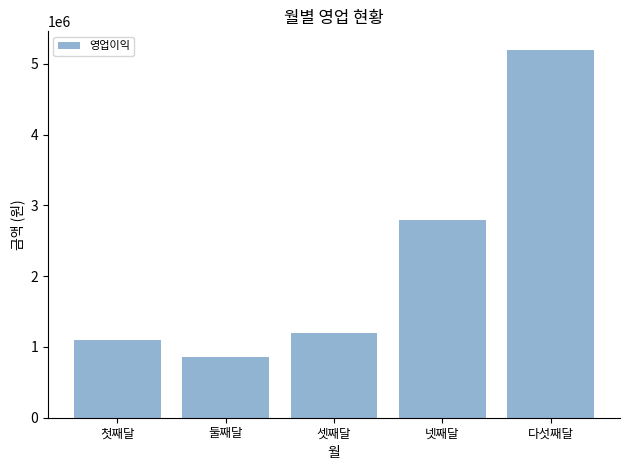

What is the approximate value at 셋째달?

1200000